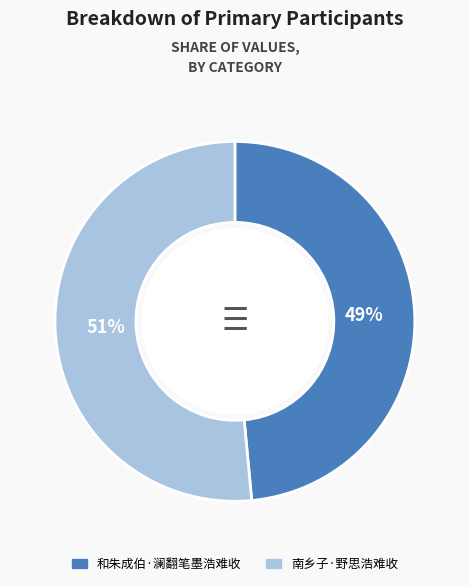

To the nearest percent, what percentage of the pie is 和朱成伯·澜翻笔墨浩难收?

49%